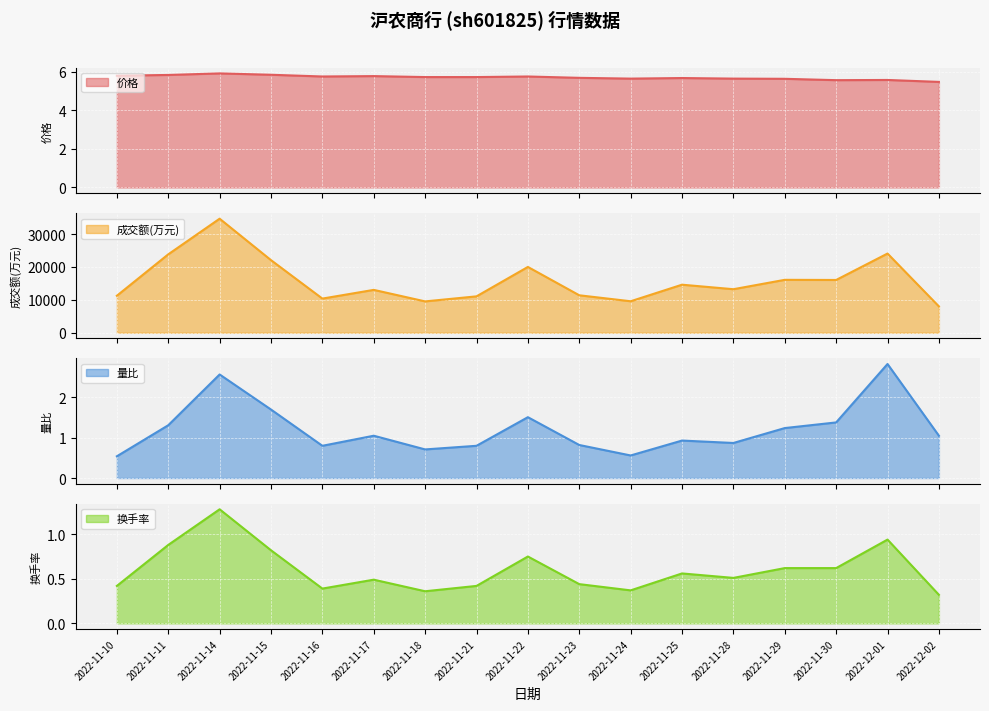

Read the 换手率 value at 2022-11-18.

0.4